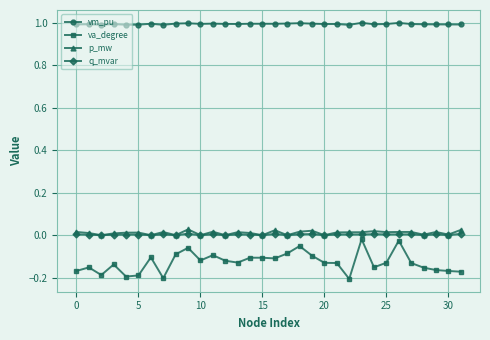

How many lines are shown in the chart?

4